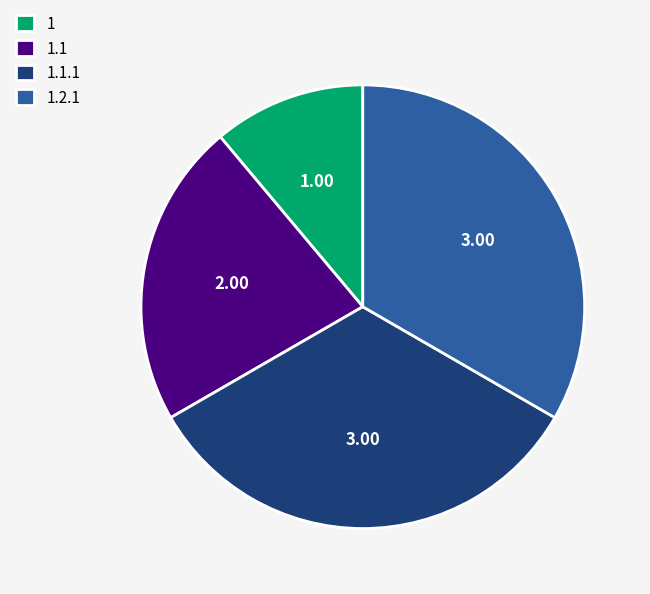

Do 1.1 and 1.2.1 together represent more than half of the pie?

Yes